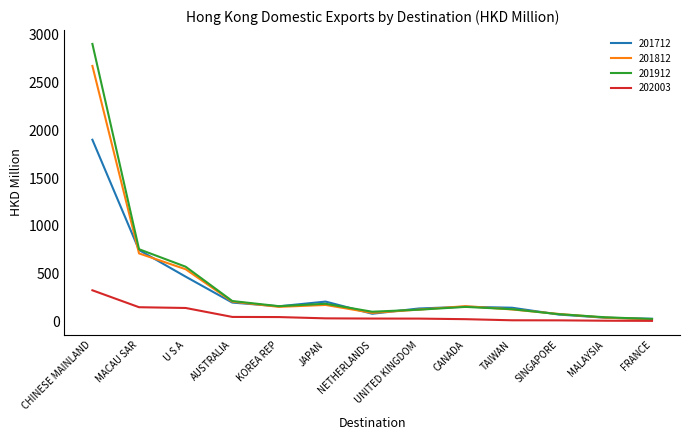

The 201912 series shows 5043.4 at CHINESE MAINLAND. True or false?

False